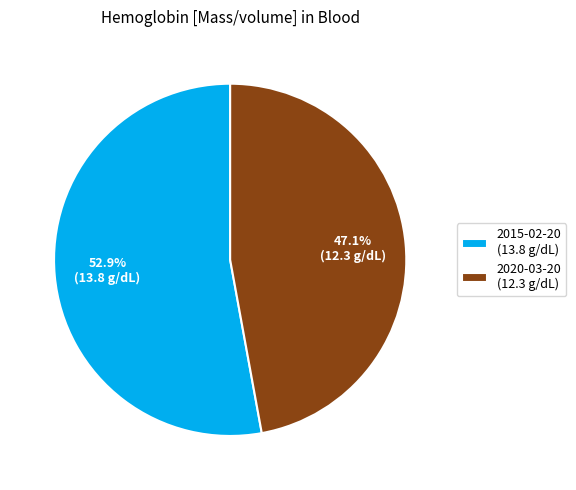

Which category has the biggest portion of the pie?

2015-02-20 (13.8 g/dL)